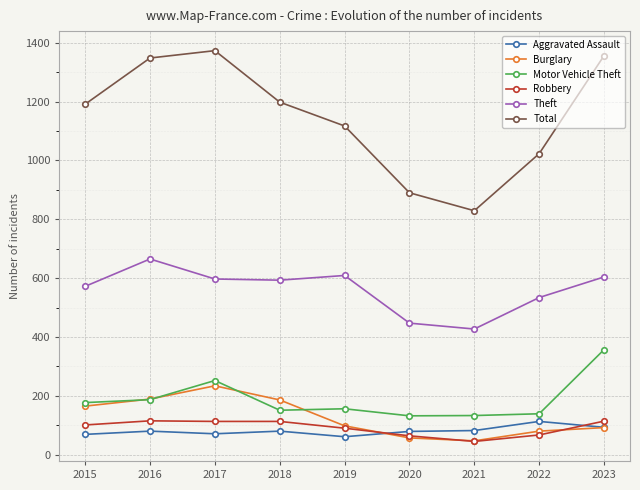

Is the value of Theft at 2022 greater than the value of Motor Vehicle Theft at 2018?

Yes